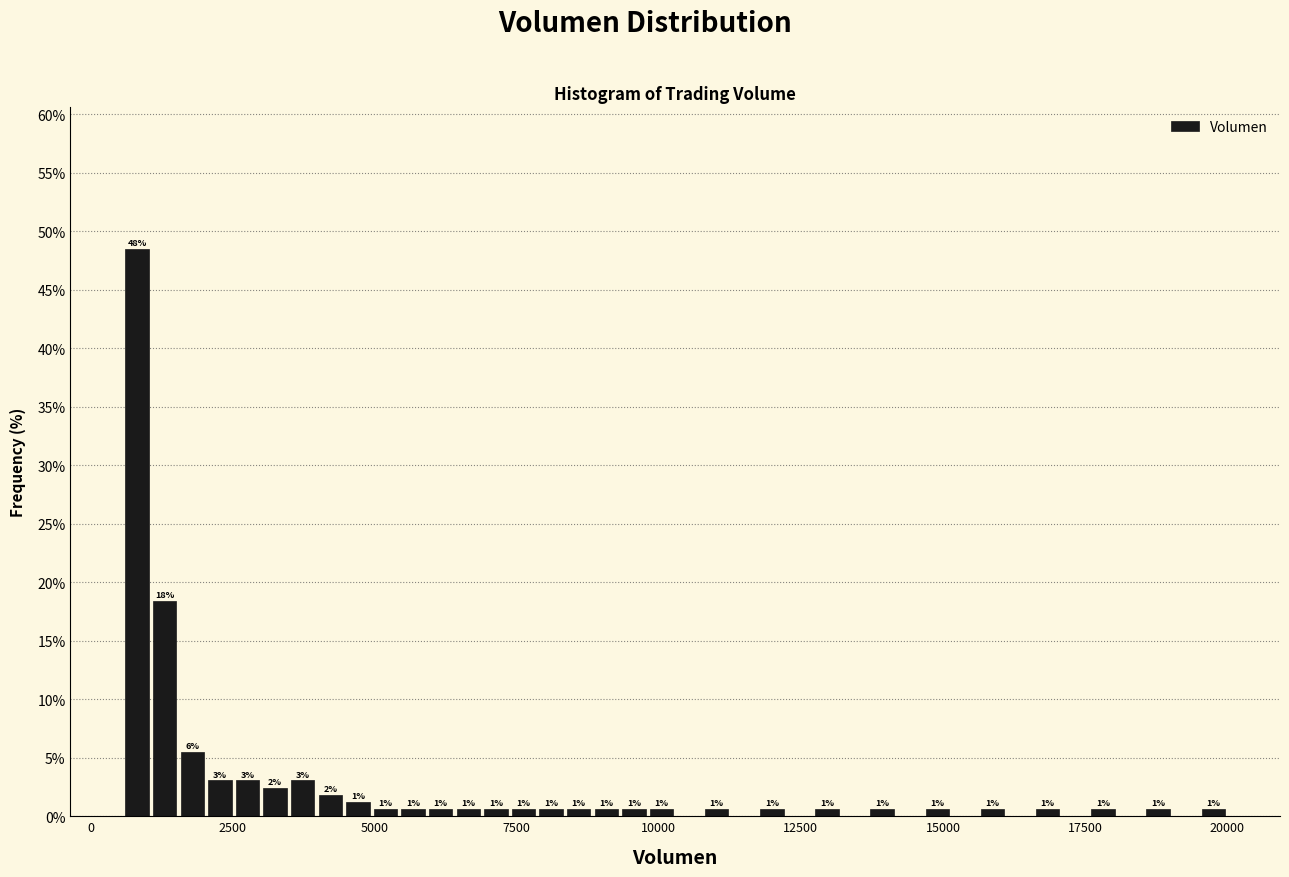

Around what value on the x-axis is the tallest bar? Give the approximate position of its centre, as read against the axis.

1000